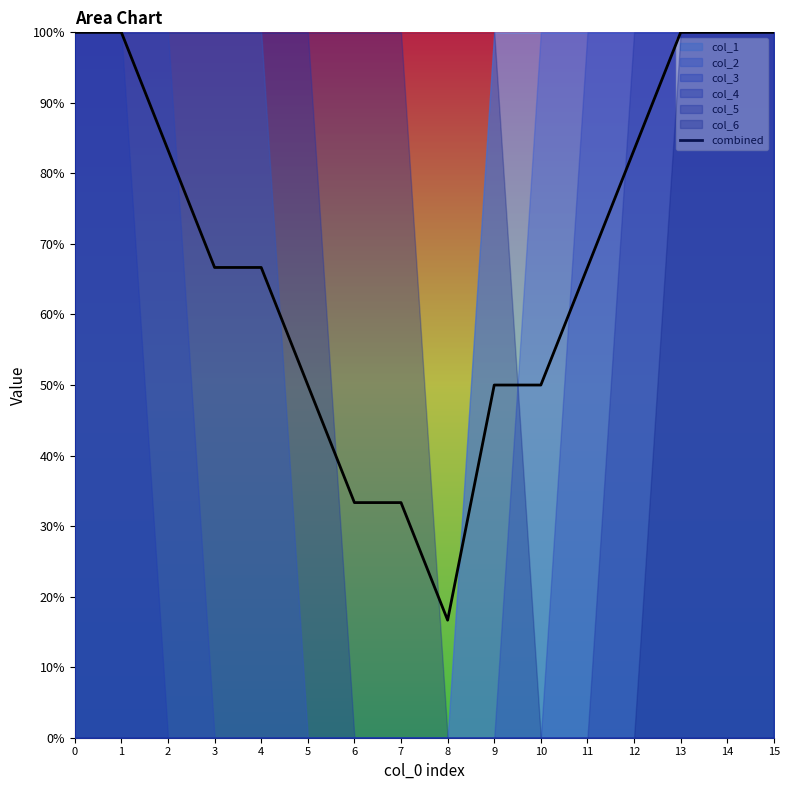

True or false: the data shows 1.2 at 3.

False